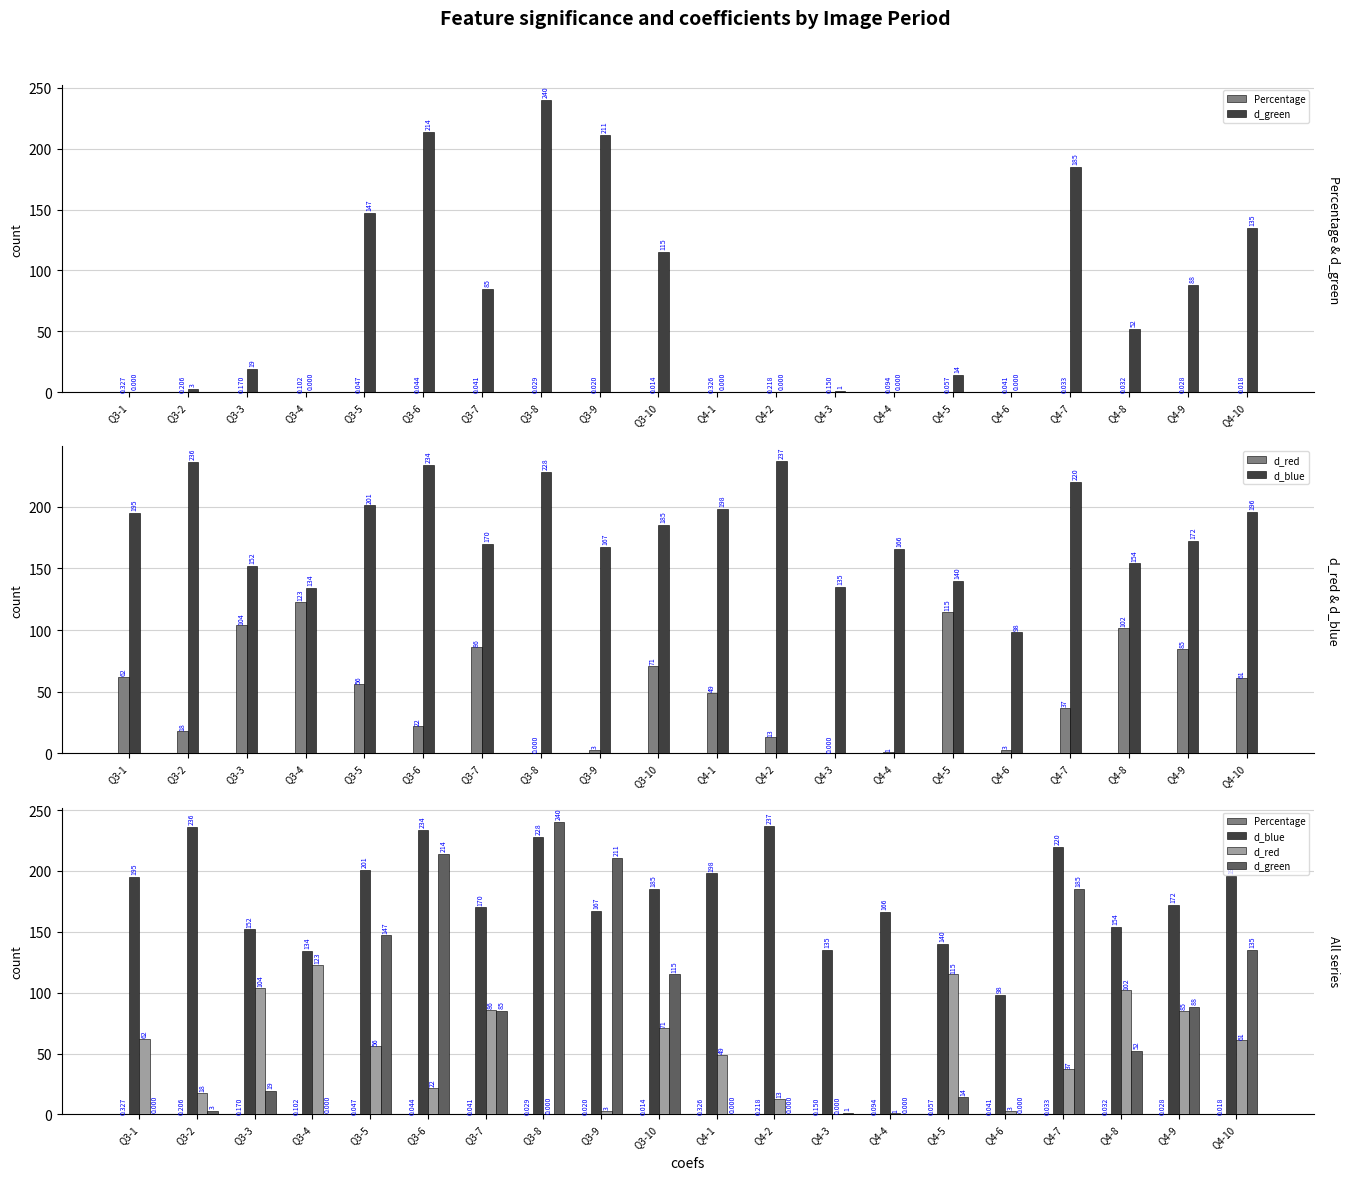

How many bars are there in each group?

4